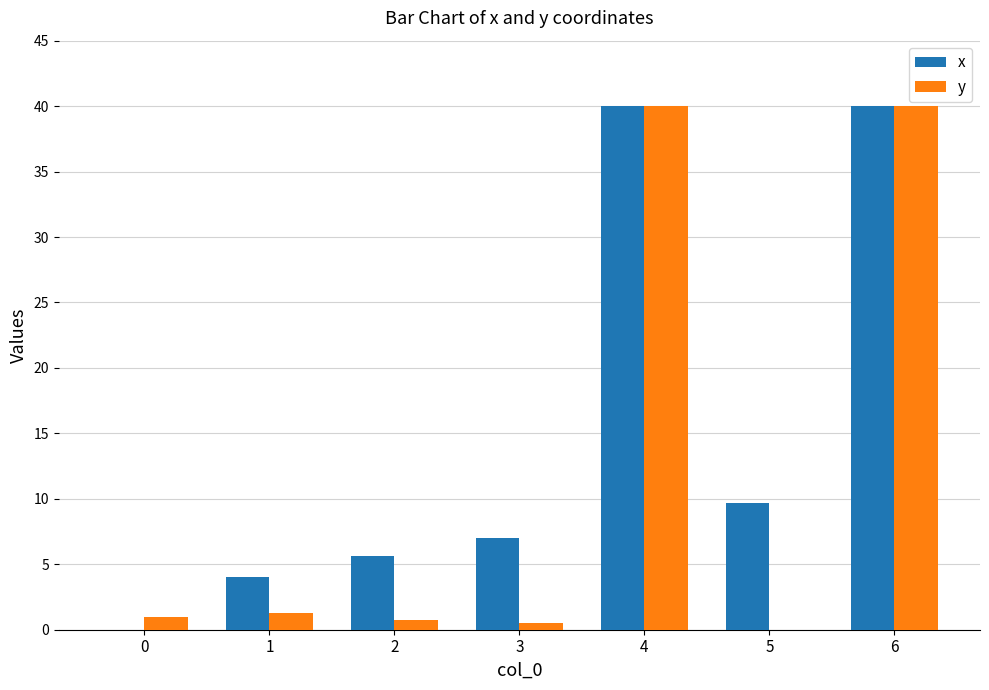

Which series changed the most between 1 and 6?

y